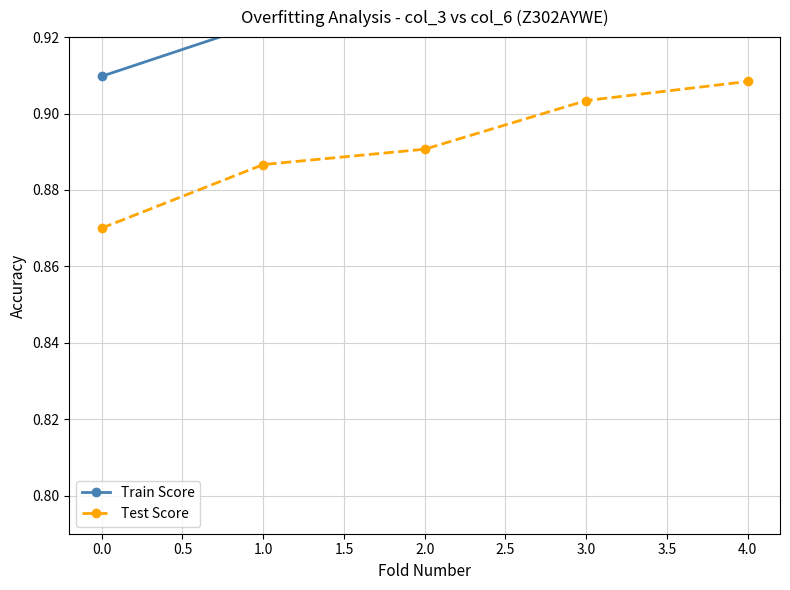

Which series has the largest total across all categories?

Train Score